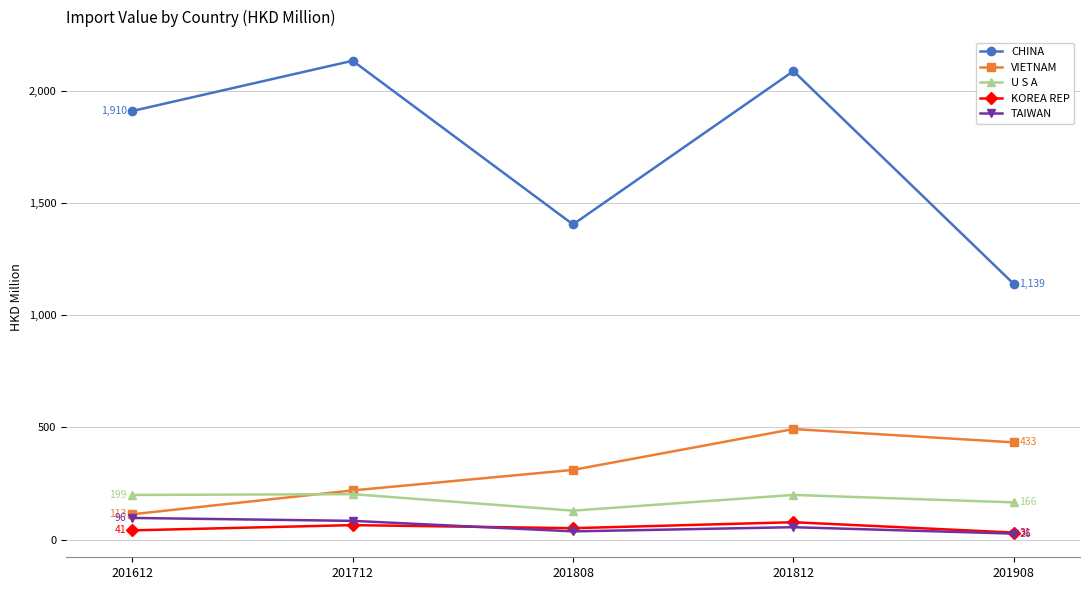

Which series has the largest range (max minus min)?

CHINA